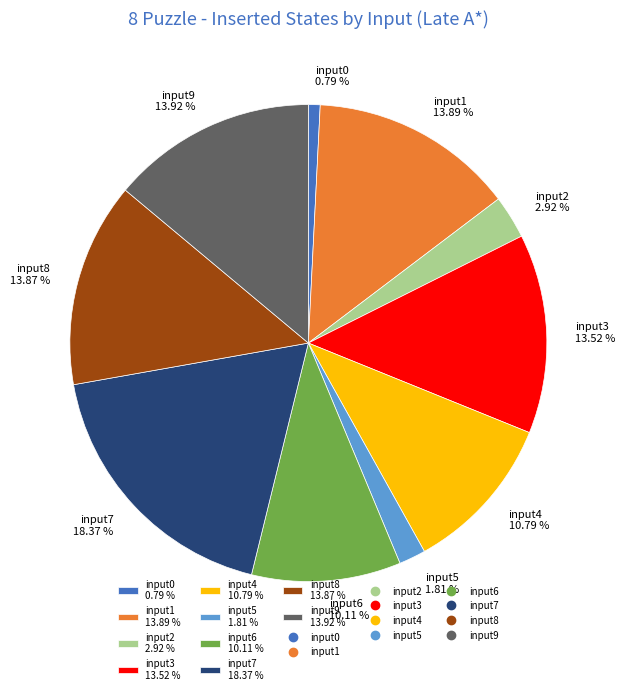

Count the number of slices in the pie.

10